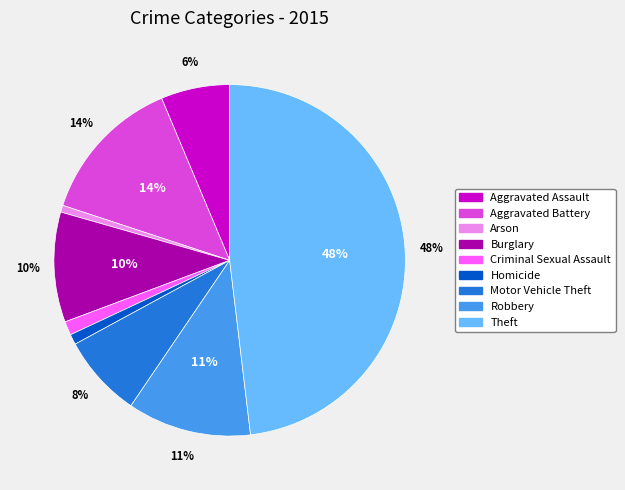

Which has a higher value, Robbery or Homicide?

Robbery